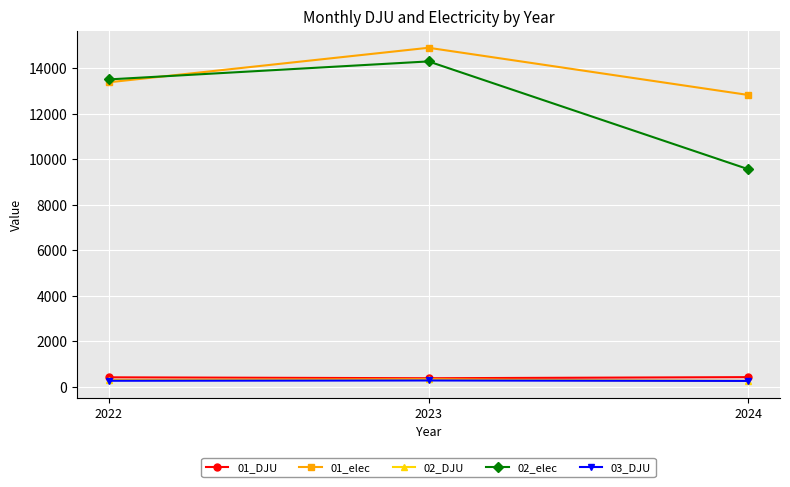

How many lines are shown in the chart?

5